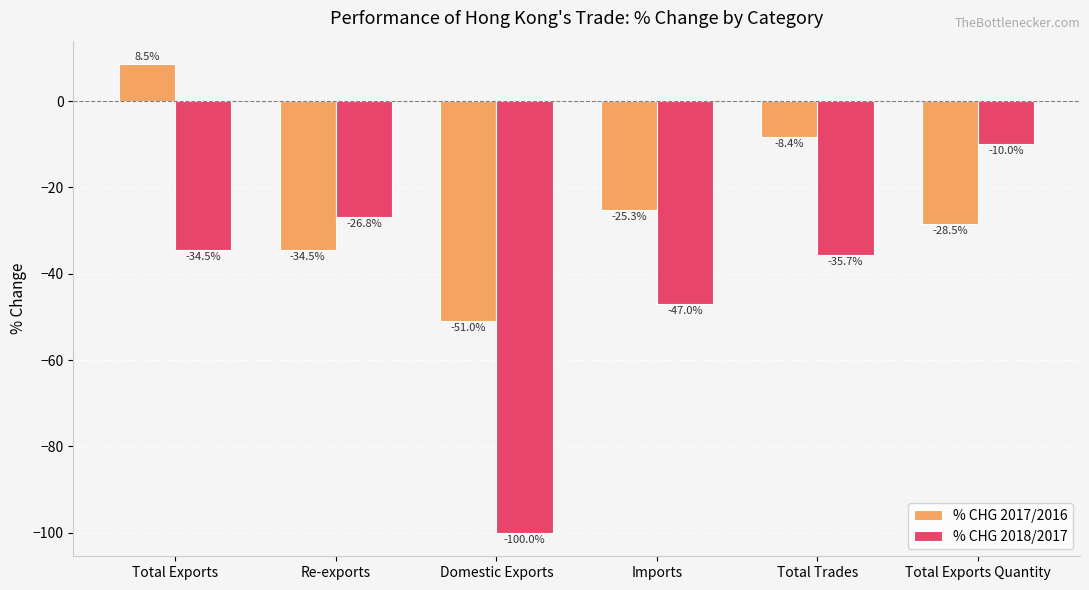

Reading left to right, list all the values displayed in this chart.

% CHG 2017/2016: Total Exports=8.5	Re-exports=-34.5	Domestic Exports=-51.0	Imports=-25.3	Total Trades=-8.4	Total Exports Quantity=-28.5
% CHG 2018/2017: Total Exports=-34.5	Re-exports=-26.8	Domestic Exports=-100.0	Imports=-47.0	Total Trades=-35.7	Total Exports Quantity=-10.0